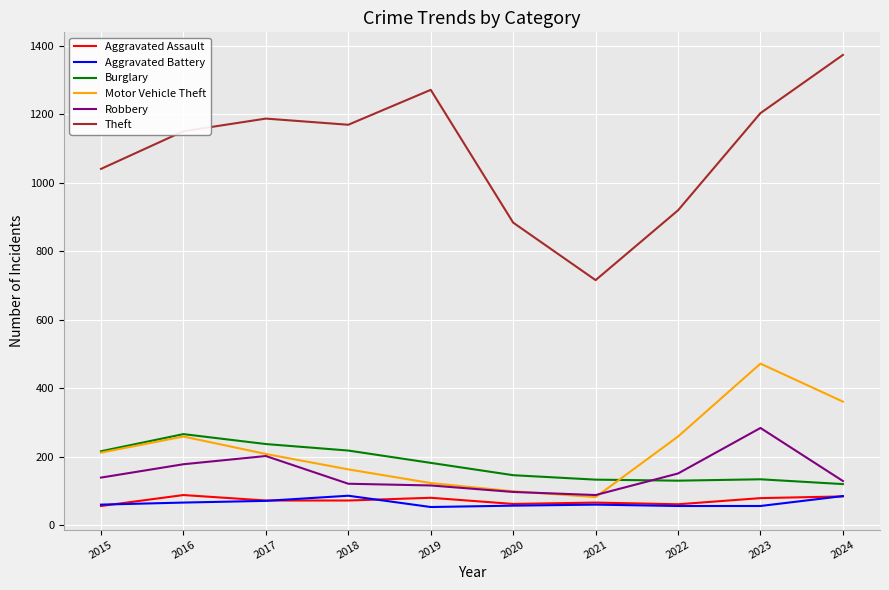

The Motor Vehicle Theft series shows 259 at 2016. True or false?

True